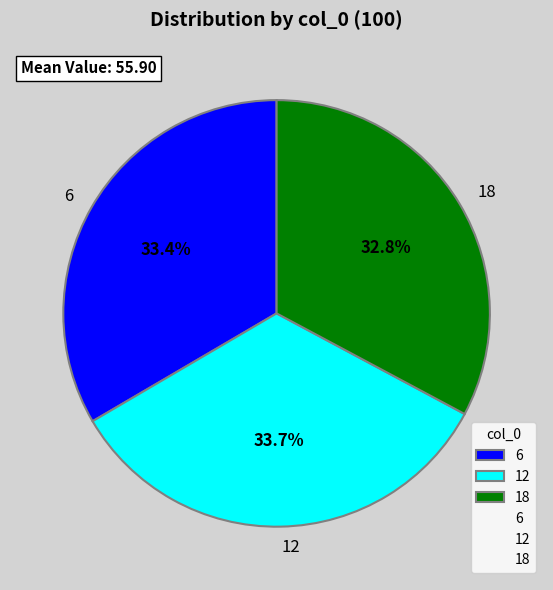

To the nearest percent, what percentage of the pie is 12?

34%